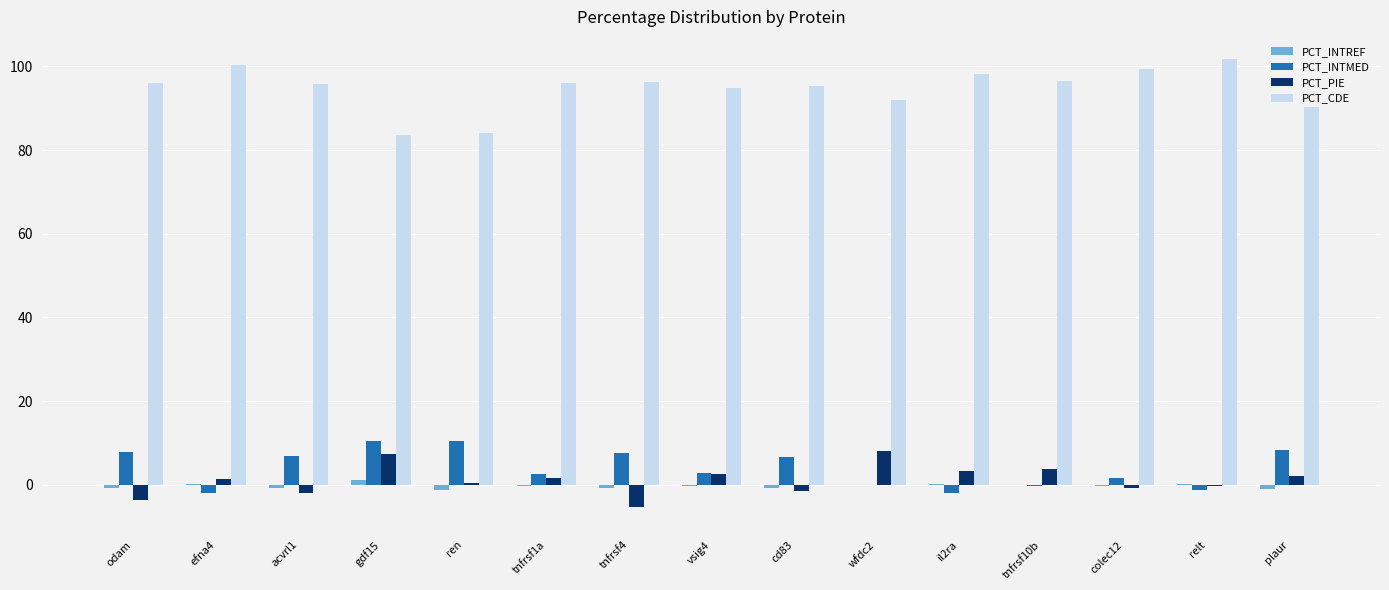

Is the value of PCT_CDE at wfdc2 greater than the value of PCT_PIE at tnfrsf4?

Yes